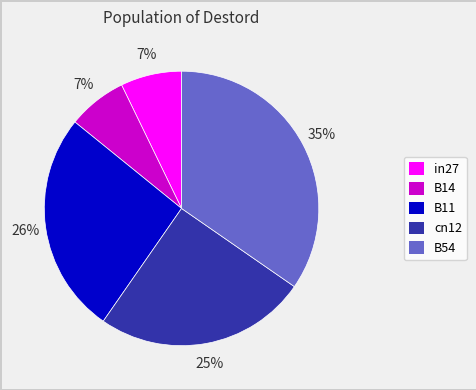

To the nearest percent, what is the difference between the B11 and in27 slice percentages?

19%